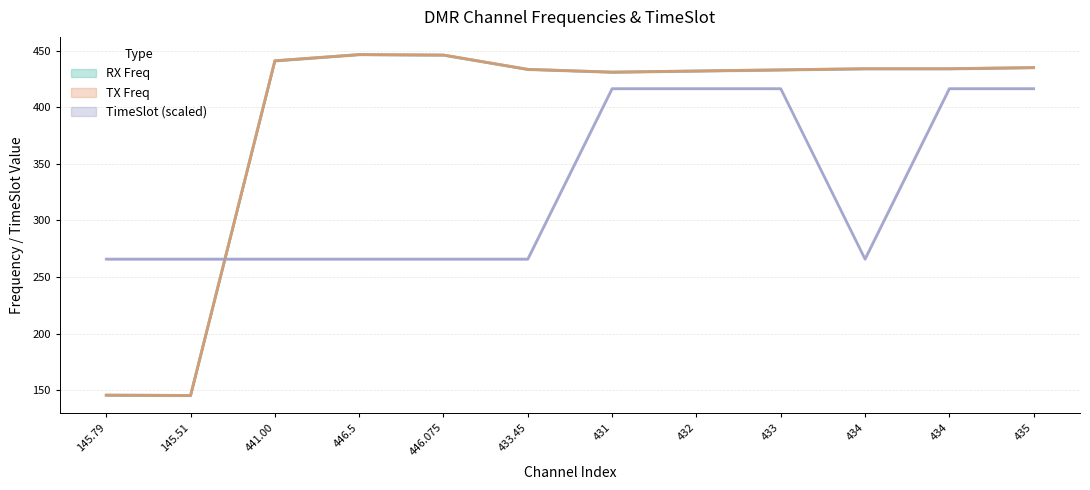

What is the sum of the RX Freq values at 145.79 and 435?

580.8